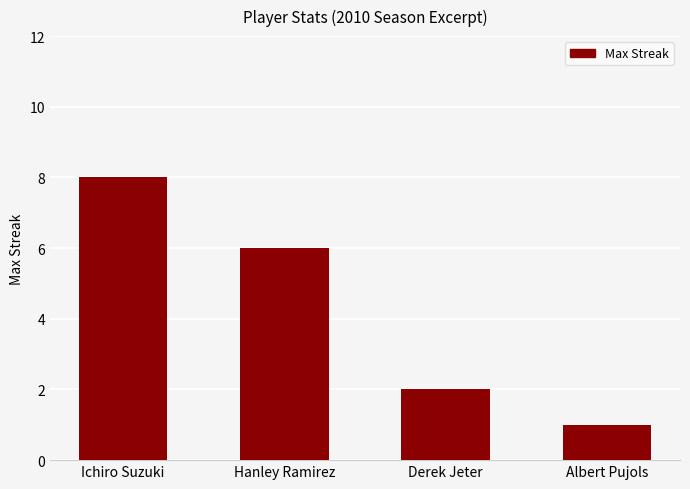

What is the average value?

4